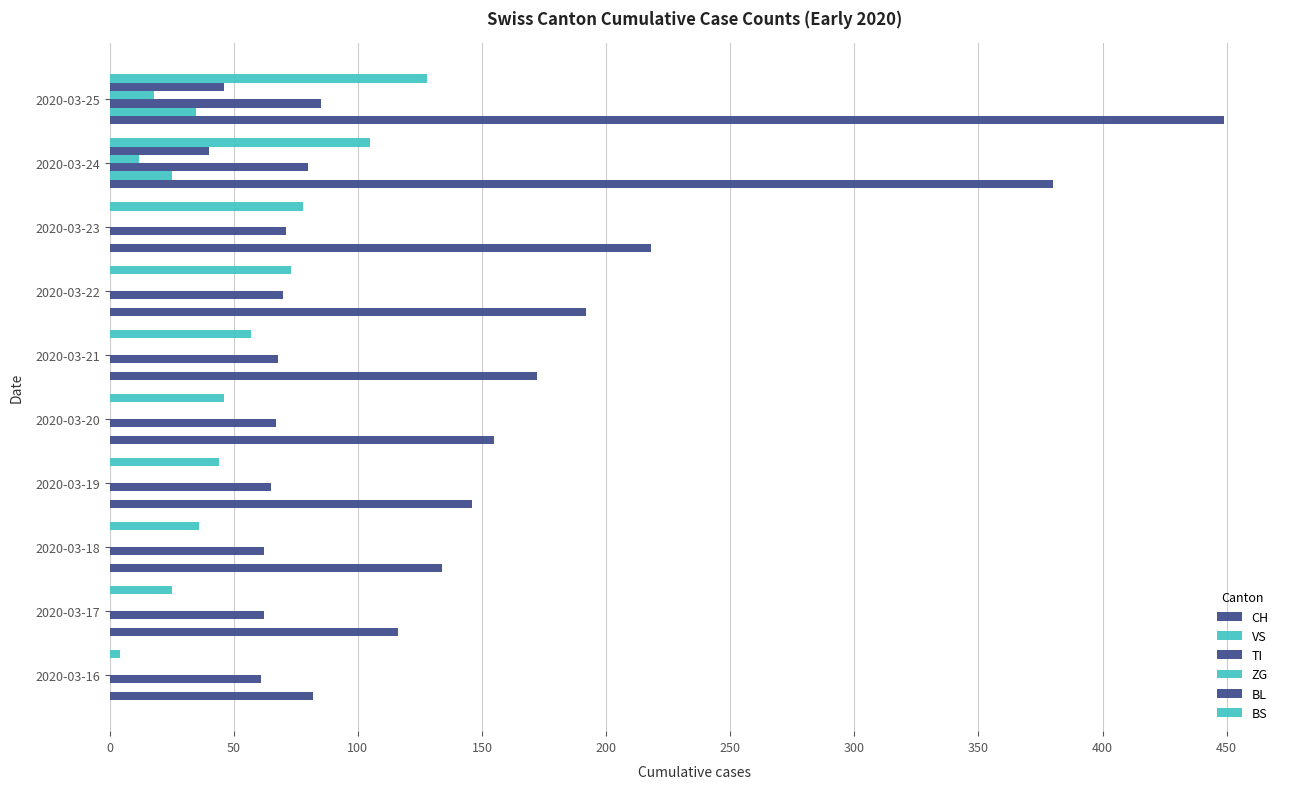

How many bars are there in total?

60